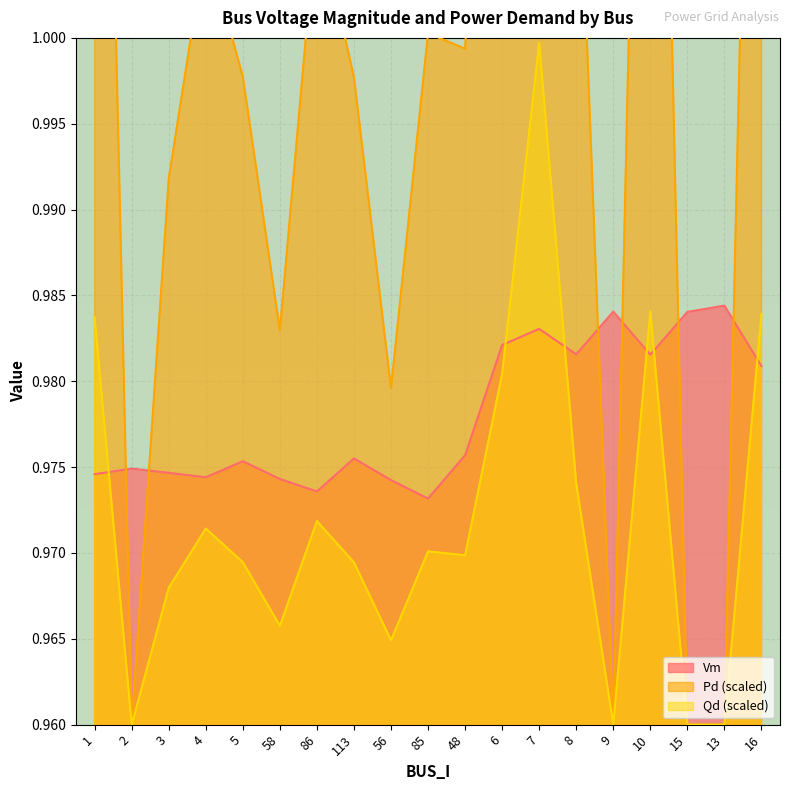

What is the maximum value shown in the chart?

1.1